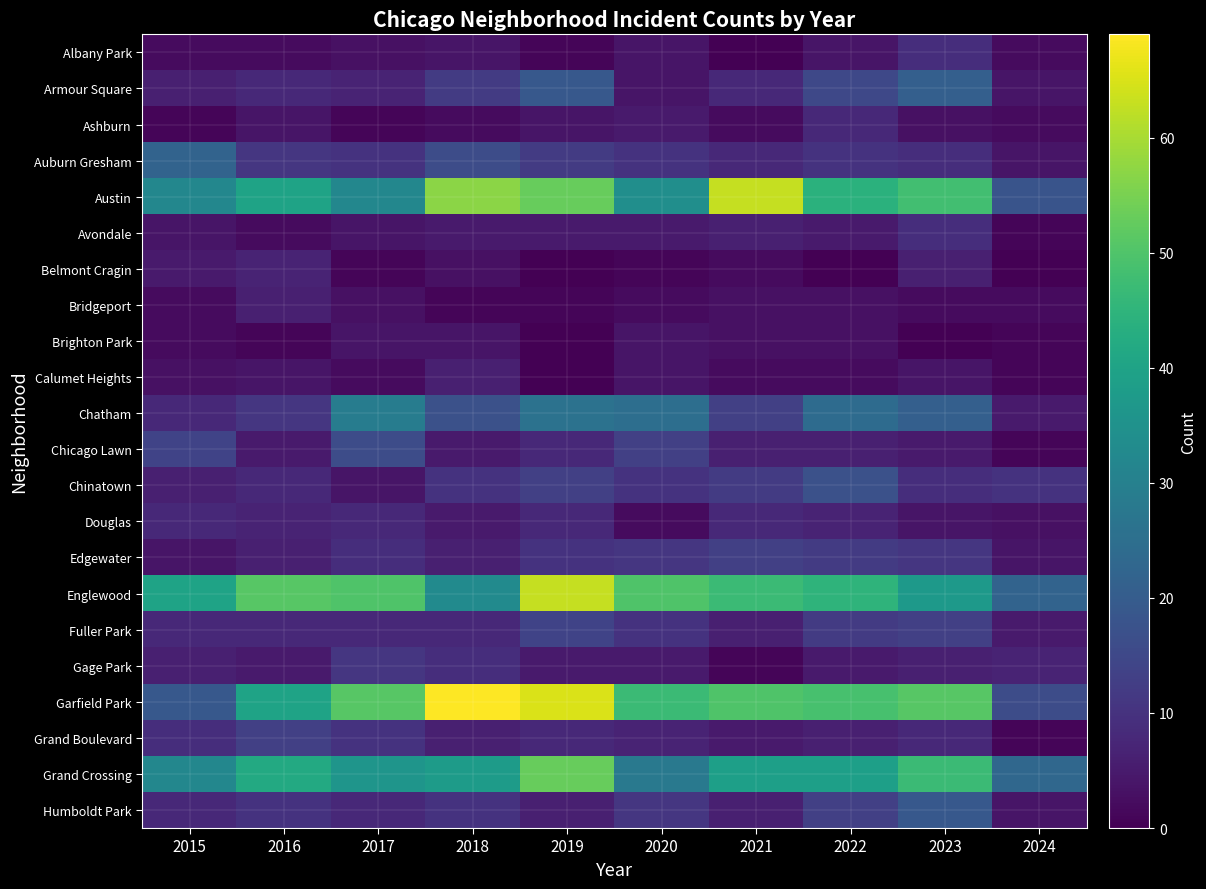

Which label corresponds to the largest value in the chart?

2018